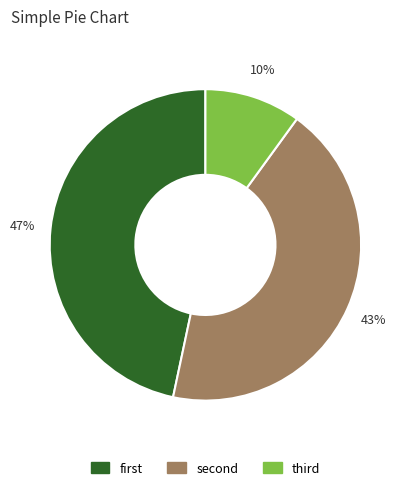

Does any single category account for the majority?

No